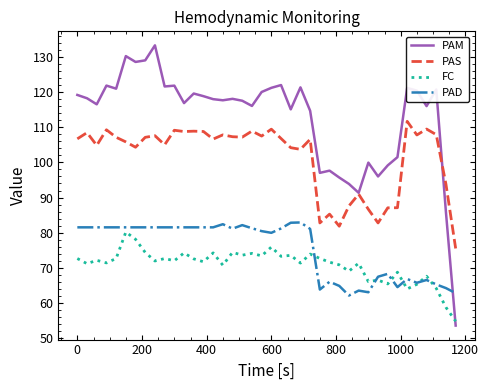

How many lines are shown in the chart?

4